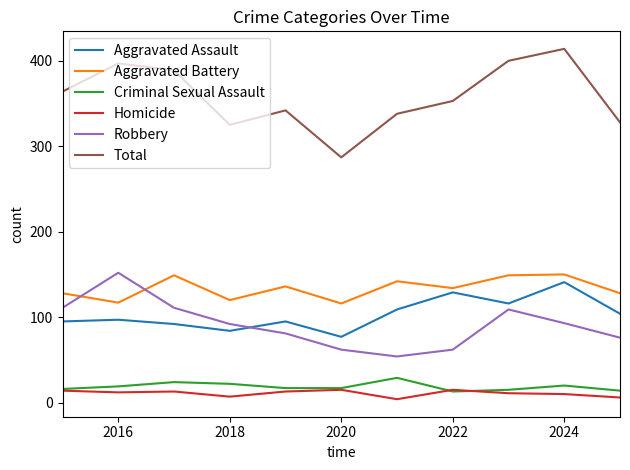

Which series has the largest range (max minus min)?

Total